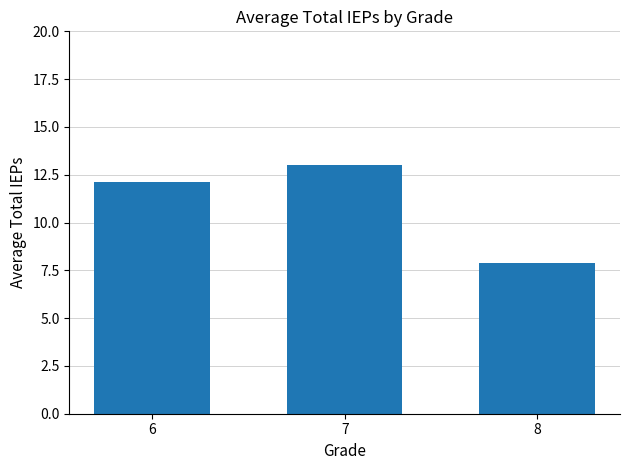

What is the average value?

11.0